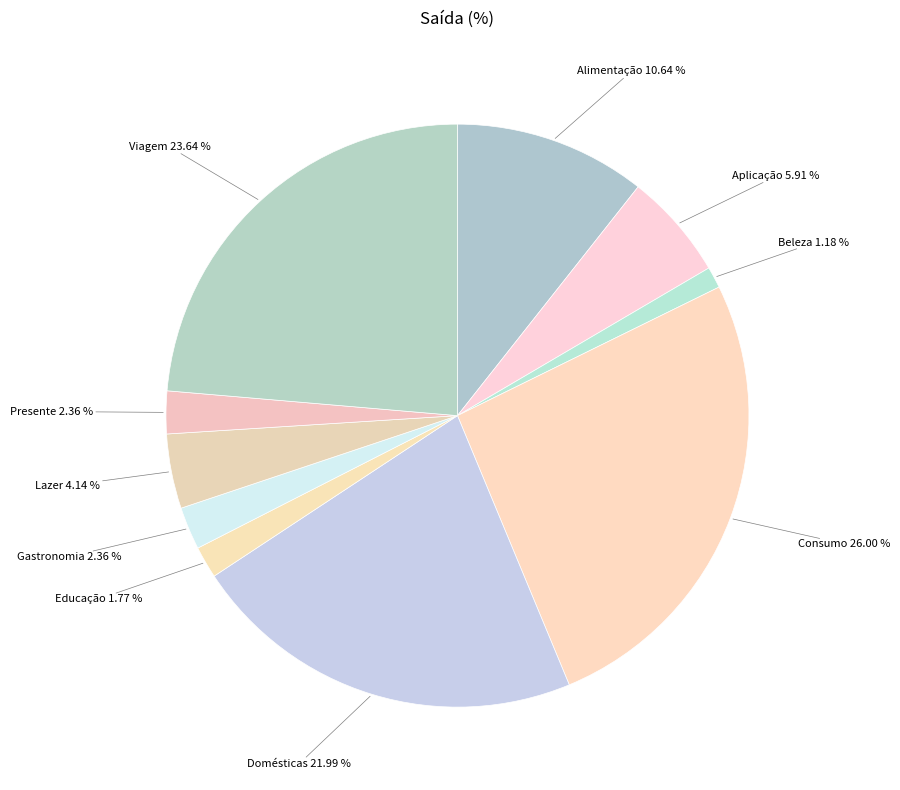

Count the number of slices in the pie.

10